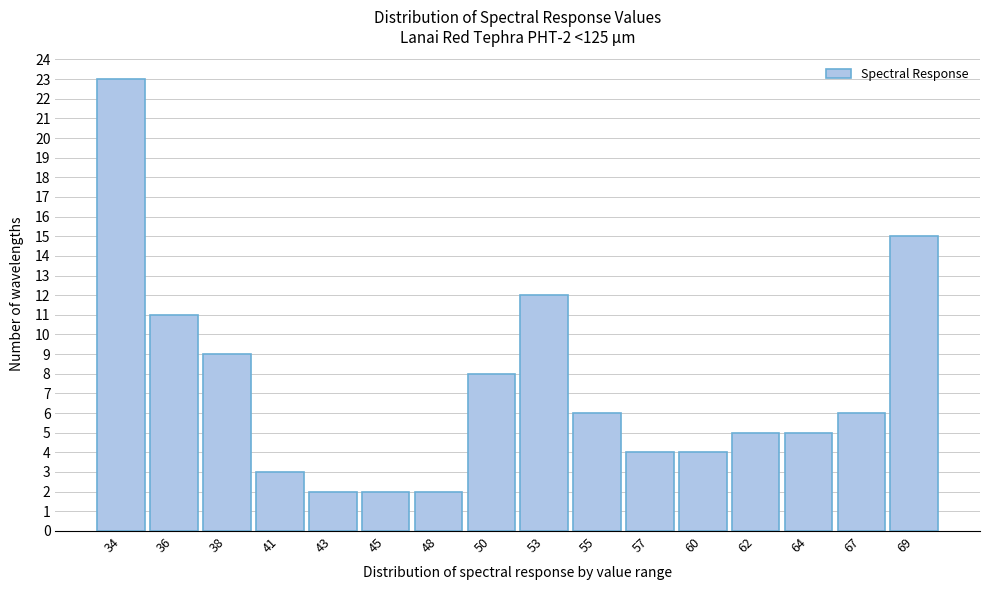

Reading left to right, transcribe all the data shown in this chart.

23	11	9	3	2	2	2	8	12	6	4	4	5	5	6	15